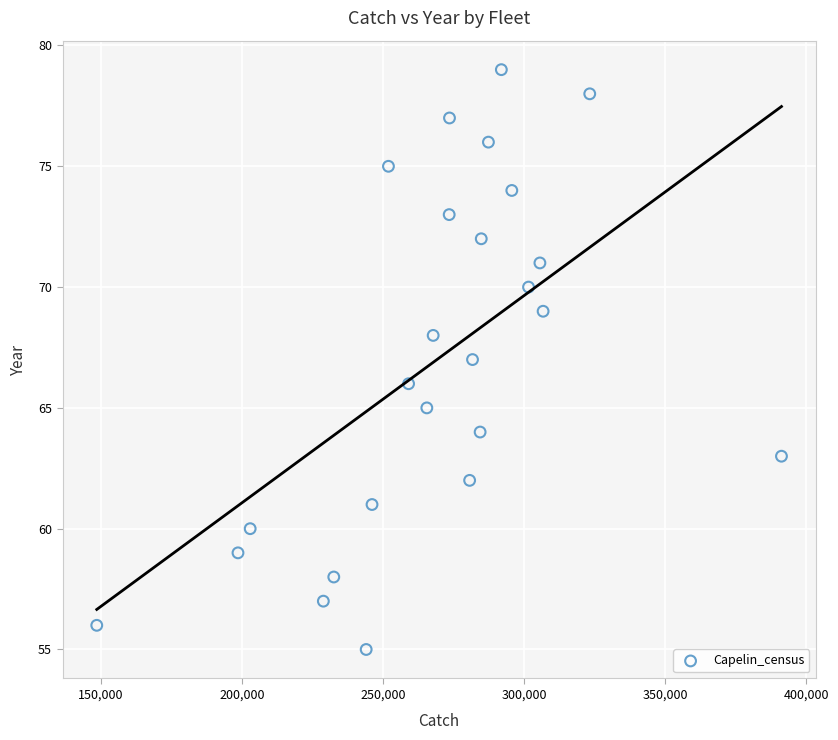

What is the range of Y values (max minus min)?

24